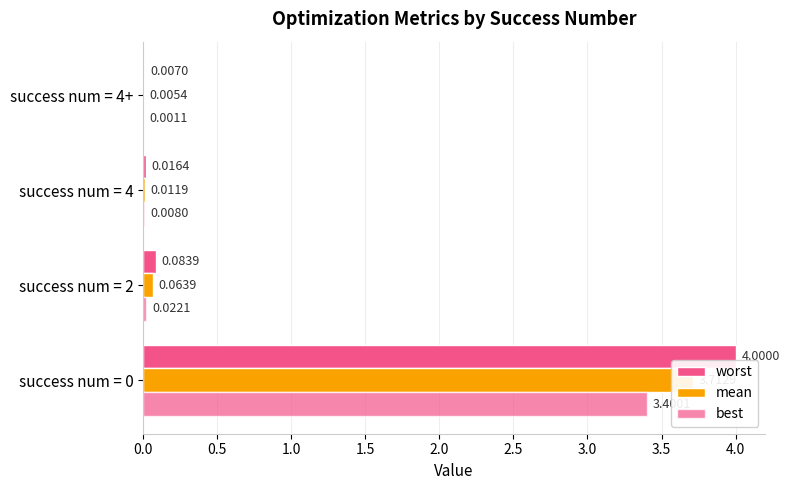

Is it true that mean equals 0.0 at success num = 4+?

False